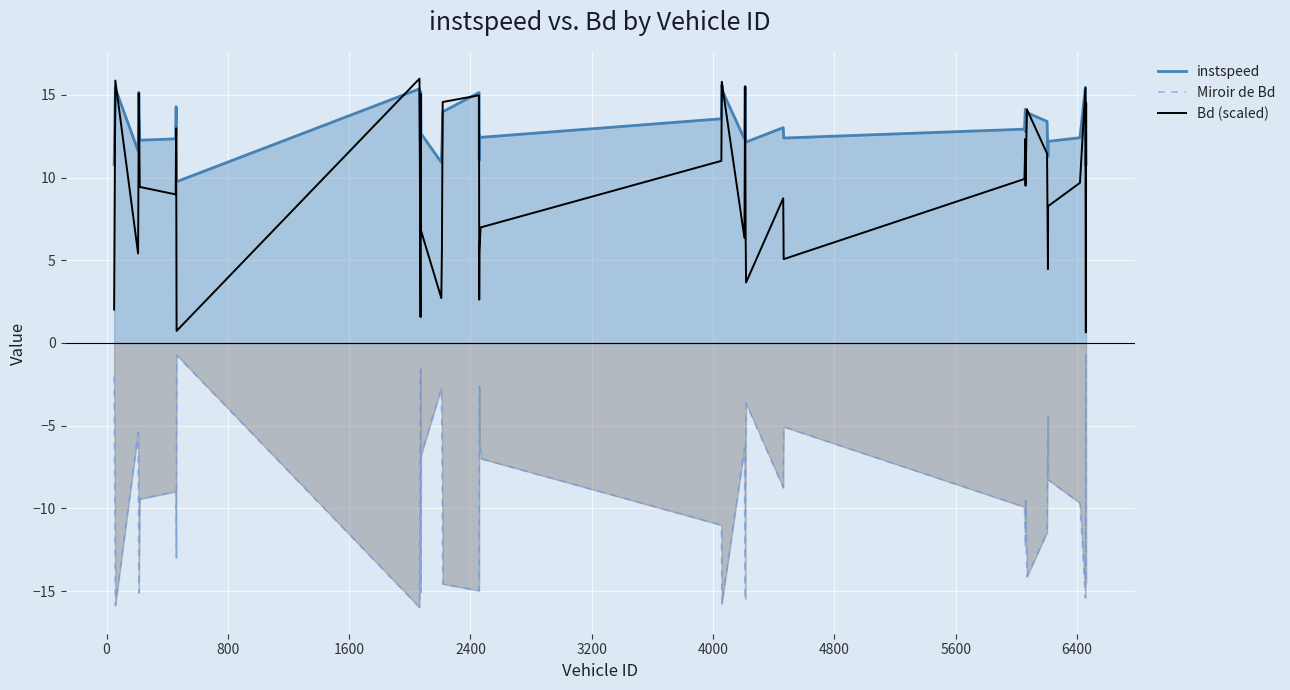

How many lines are shown in the chart?

3